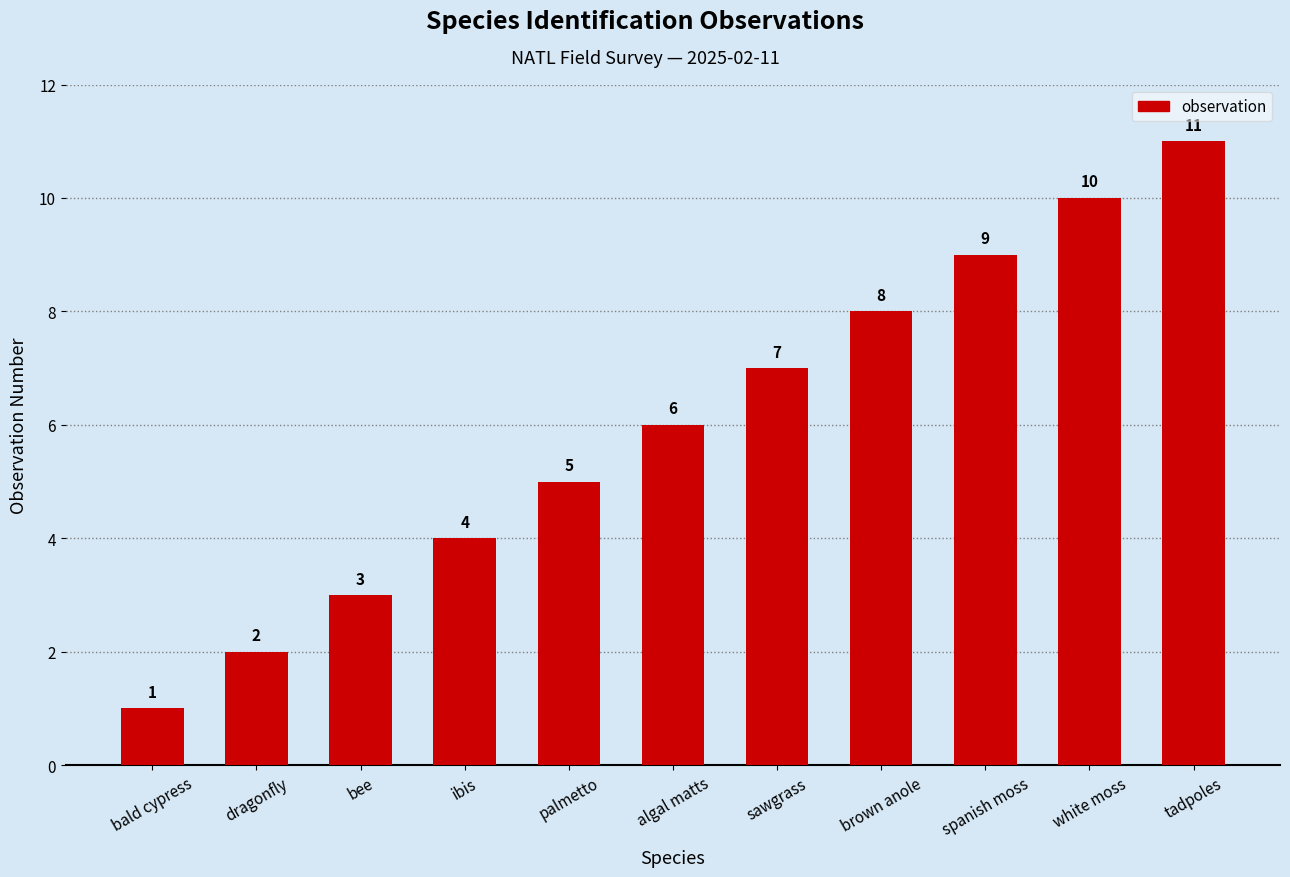

Does the chart contain any negative values?

No